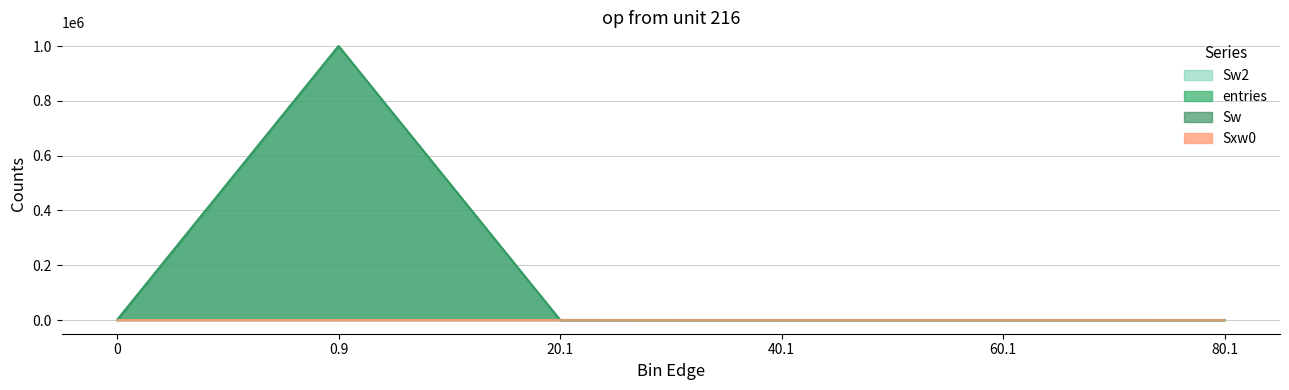

What is the highest value of the entries series?

999949